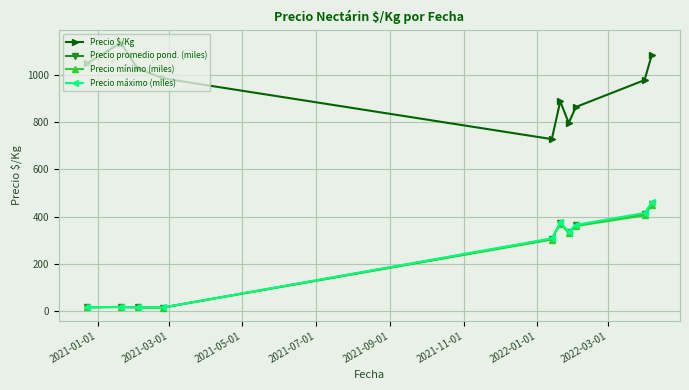

What is the greatest value displayed?

1134.0